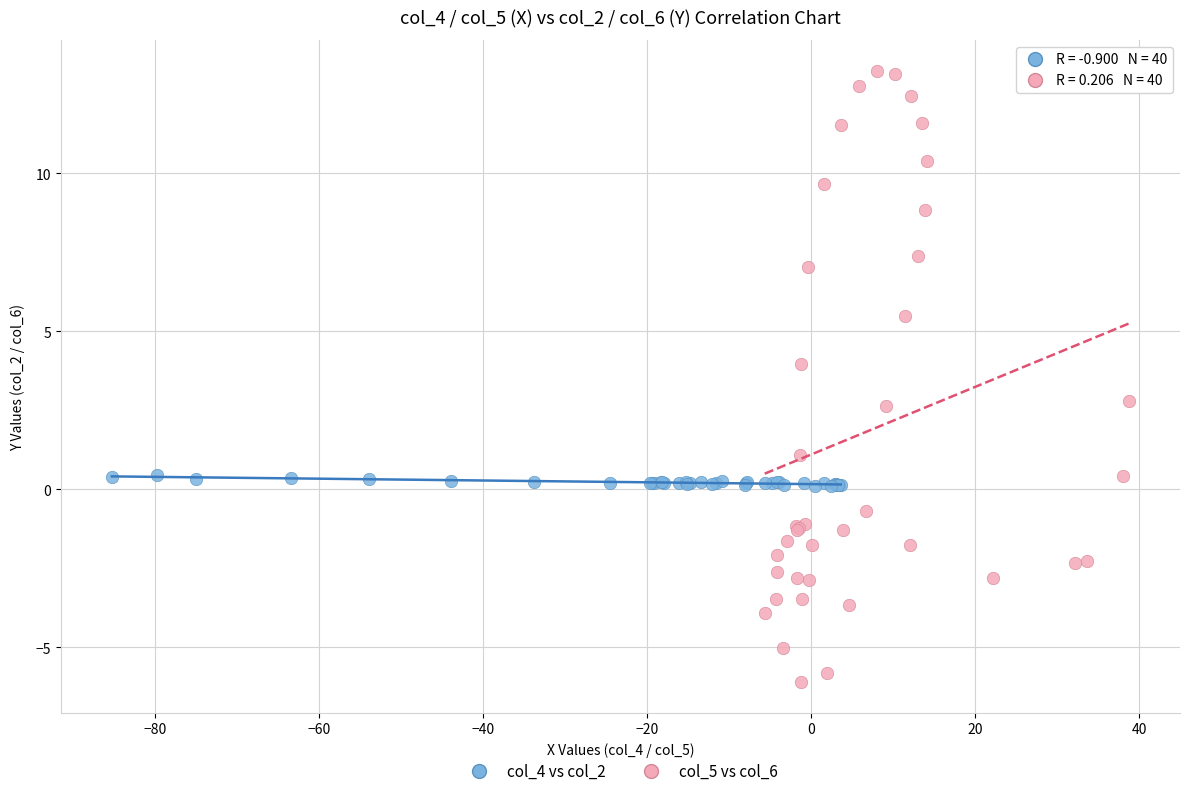

What are all the series names shown in the legend?

col_4 vs col_2, col_5 vs col_6